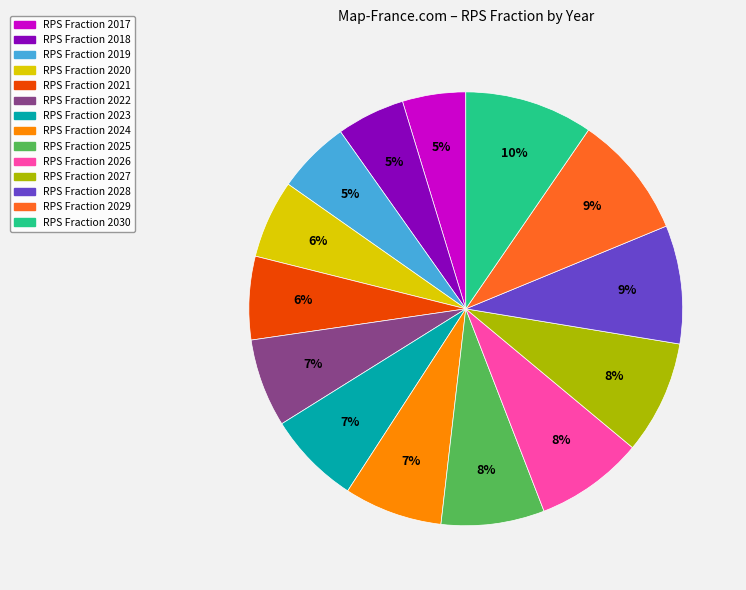

Is there a majority slice in this chart?

No